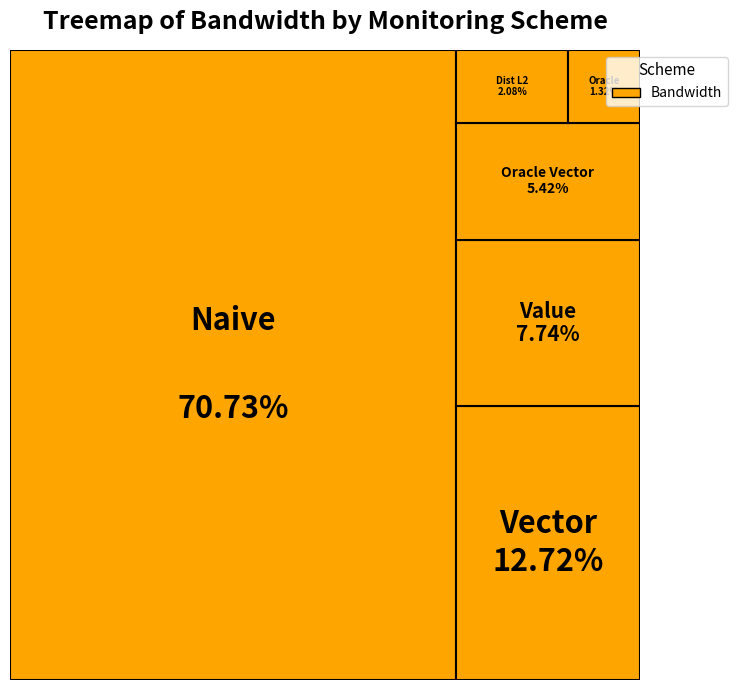

What is the smallest slice in the pie chart?

Oracle